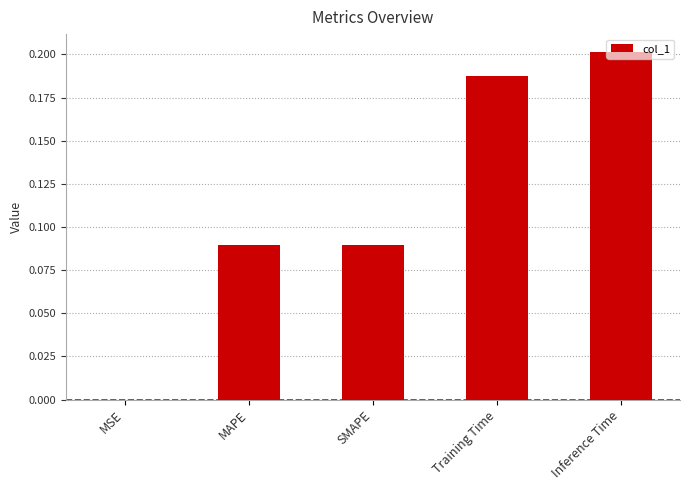

What is the change in value from SMAPE to Inference Time?

+0.1